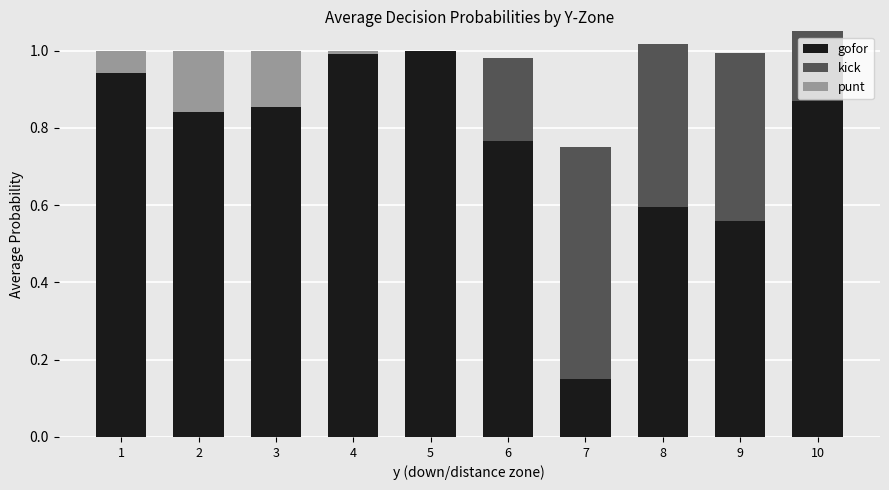

Which series has the widest spread of values?

gofor